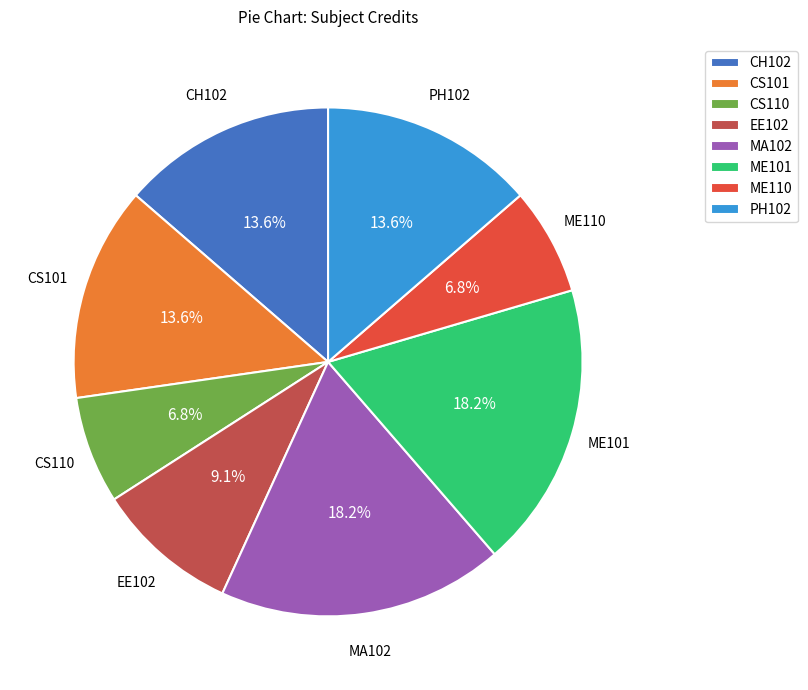

Is the sum of CS101 and ME110 greater than half?

No